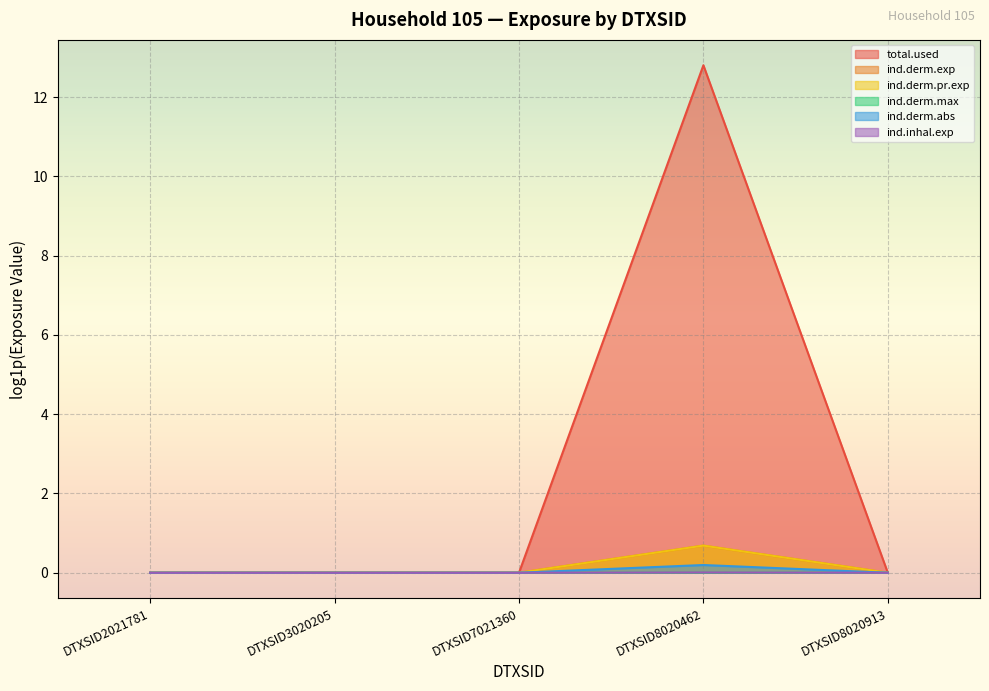

Which series has the largest total across all categories?

ind.derm.exp